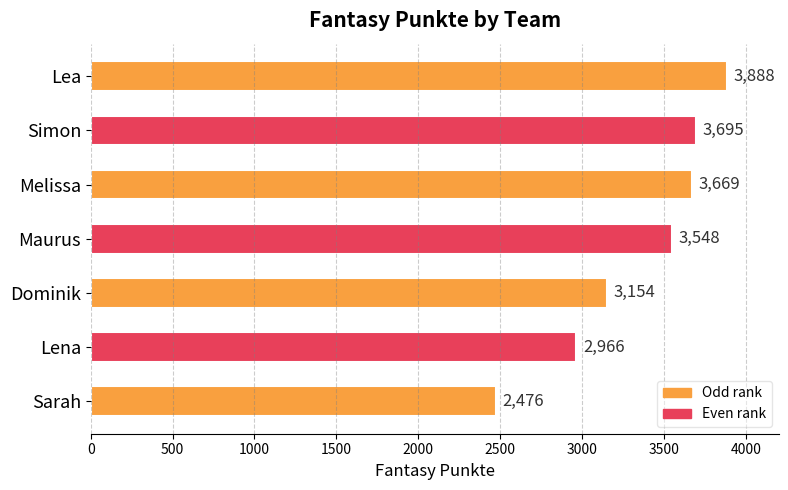

What is the label of the 2nd bar from the top?

Simon